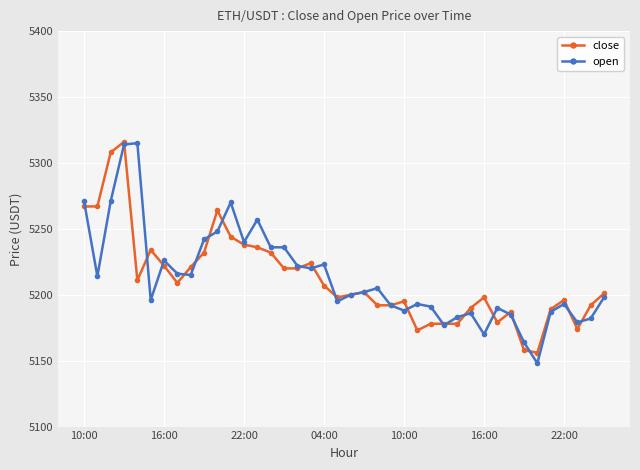

What is the lowest value of the open series?

5148